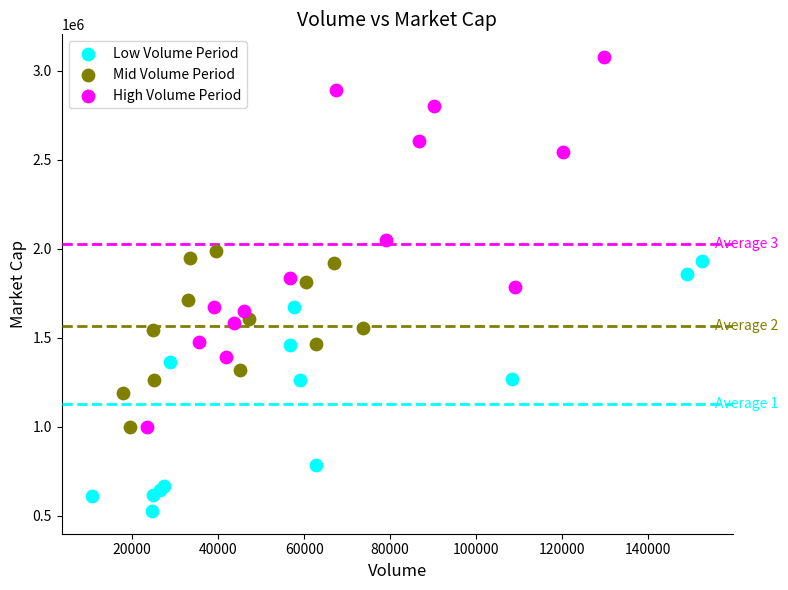

Which series contains the highest Y value?

High Volume Period